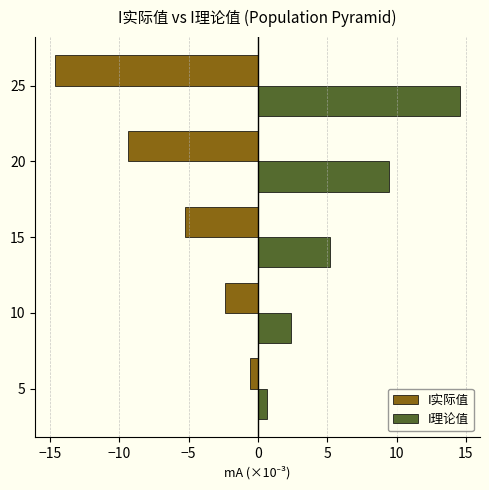

What is the difference between the maximum and second lowest values in the I实际值 series?

8.8